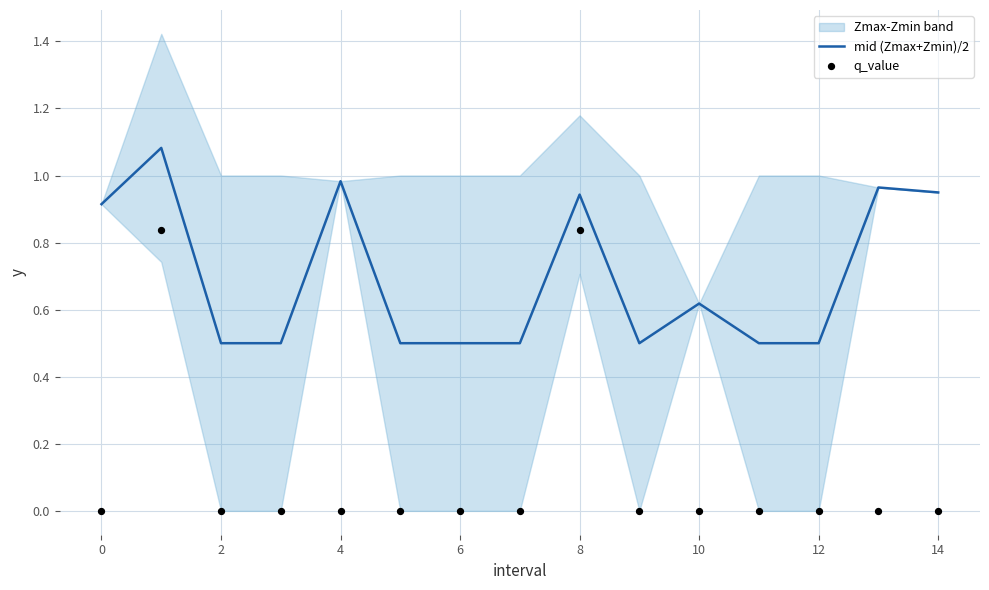

The mid (Zmax+Zmin)/2 series shows 0.3 at 10. True or false?

False